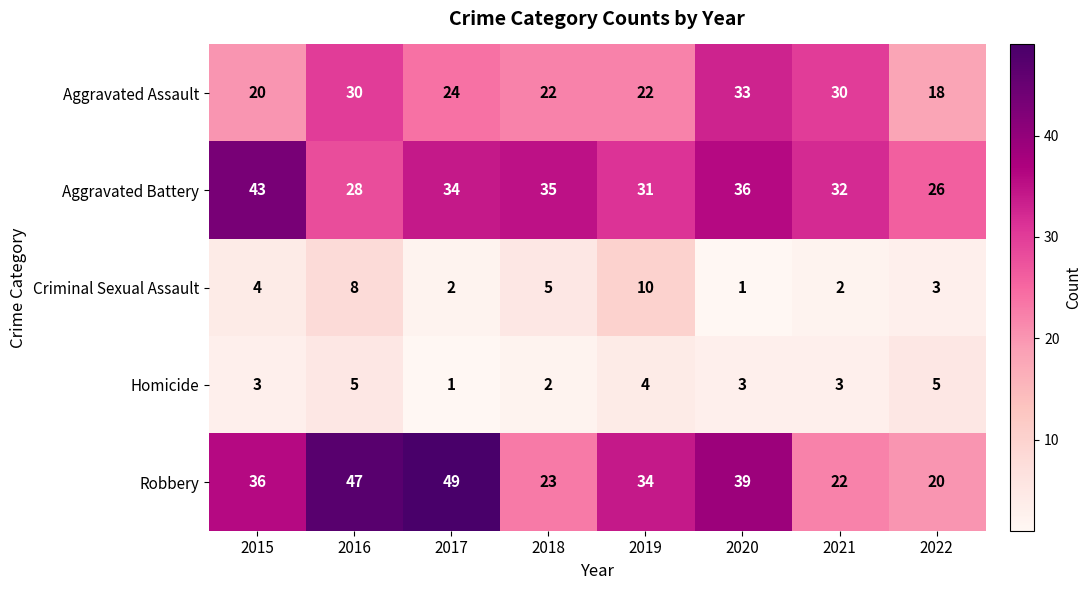

At which category is the sum across all series the highest?

2016